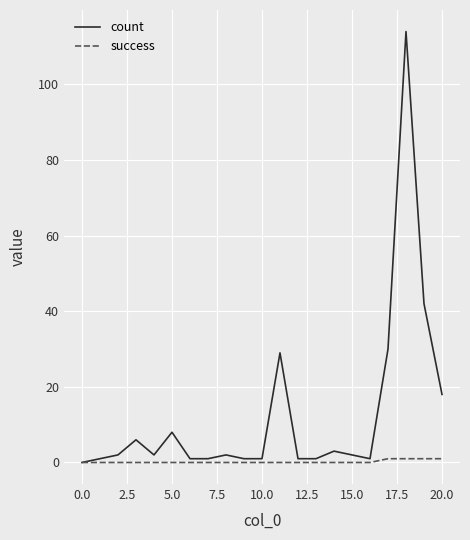

What is the difference between the maximum and minimum values in the success series?

1